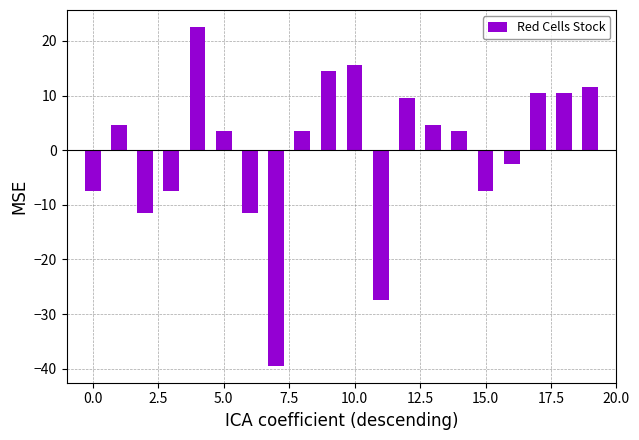

What is the difference between the second highest and second lowest values?

43.0